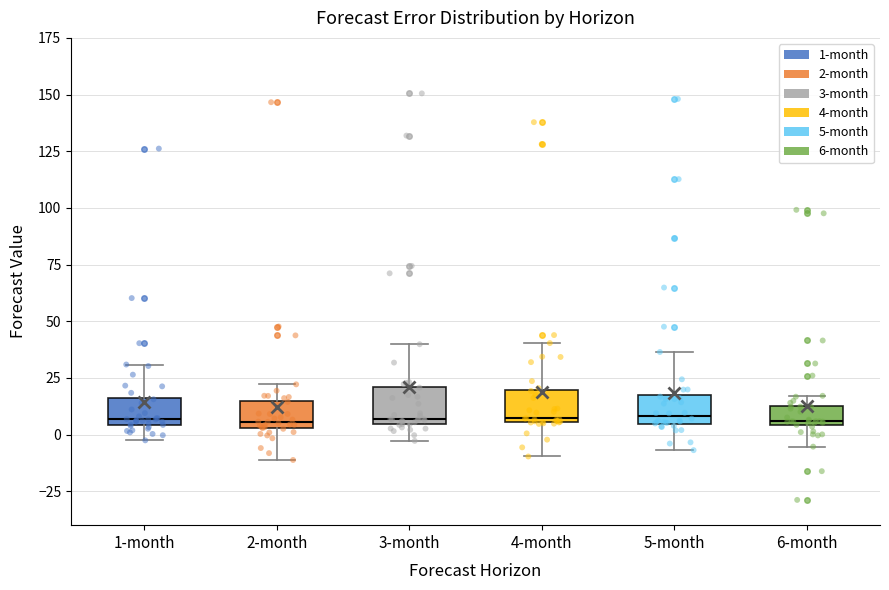

Reading left to right, read every box against the y-axis: the position of its median line, the range the box covers, and the ends of its whiskers. The values are not printed on the chart, so give them approximately, as read against the axis.

1-month: median 5 (just above the box's lower edge), box 5 to 15, whiskers -5 to 30
2-month: median 5 (just above the box's lower edge), box 5 to 15, whiskers -10 to 20
3-month: median 5 (just above the box's lower edge), box 5 to 20, whiskers -5 to 40
4-month: median 5 (just above the box's lower edge), box 5 to 20, whiskers -10 to 40
5-month: median 10, box 5 to 20, whiskers -5 to 35
6-month: median 5 (just above the box's lower edge), box 5 to 15, whiskers -5 to 15 (just above the box's upper edge)